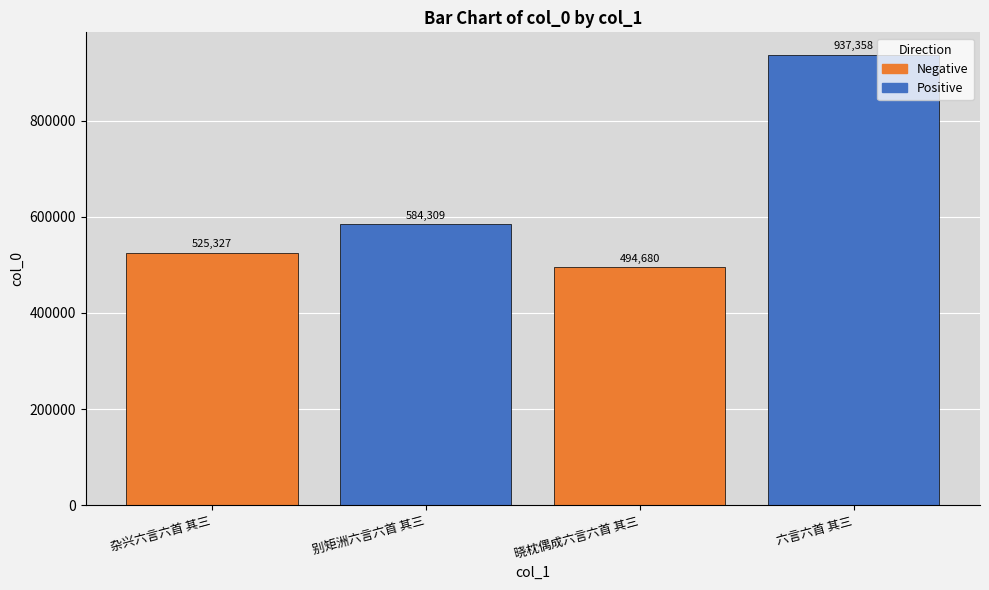

What is the difference between the values at 六言六首 其三 and 晓枕偶成六言六首 其三?

442678